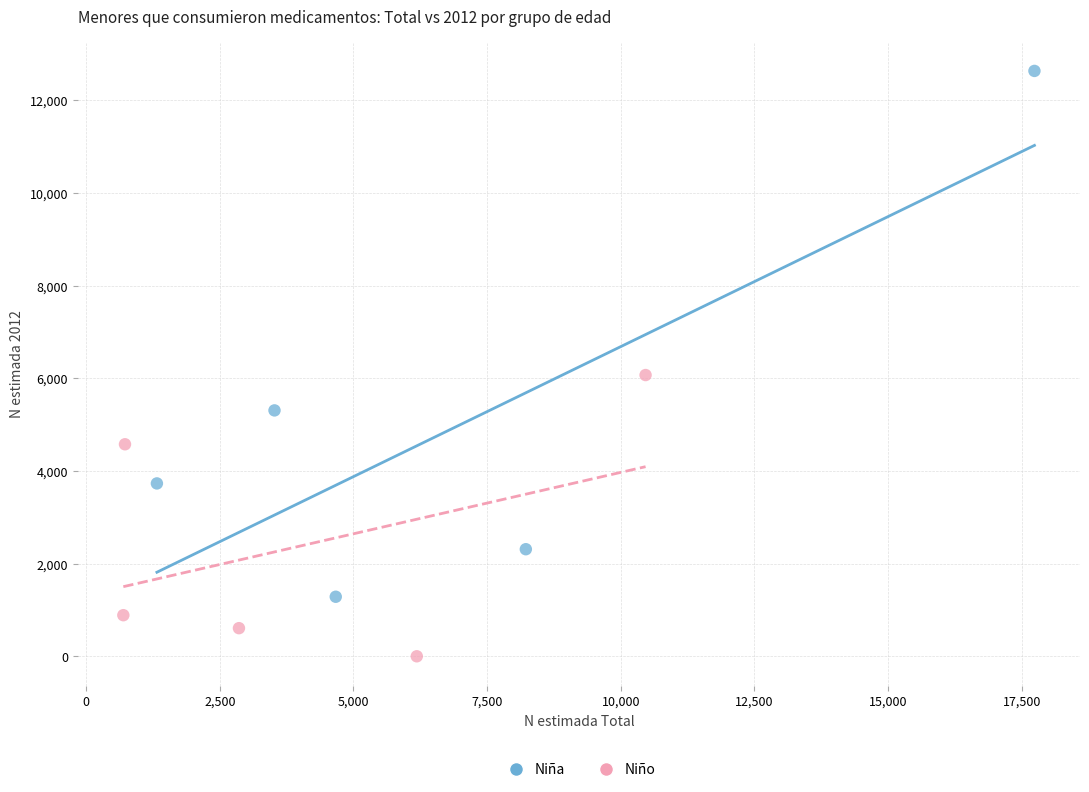

Which series has the largest Y range (max minus min)?

Niña